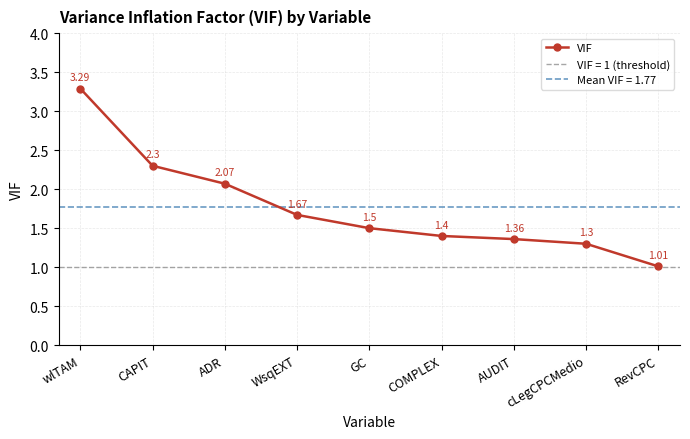

What is the difference between the maximum and minimum values?

2.3